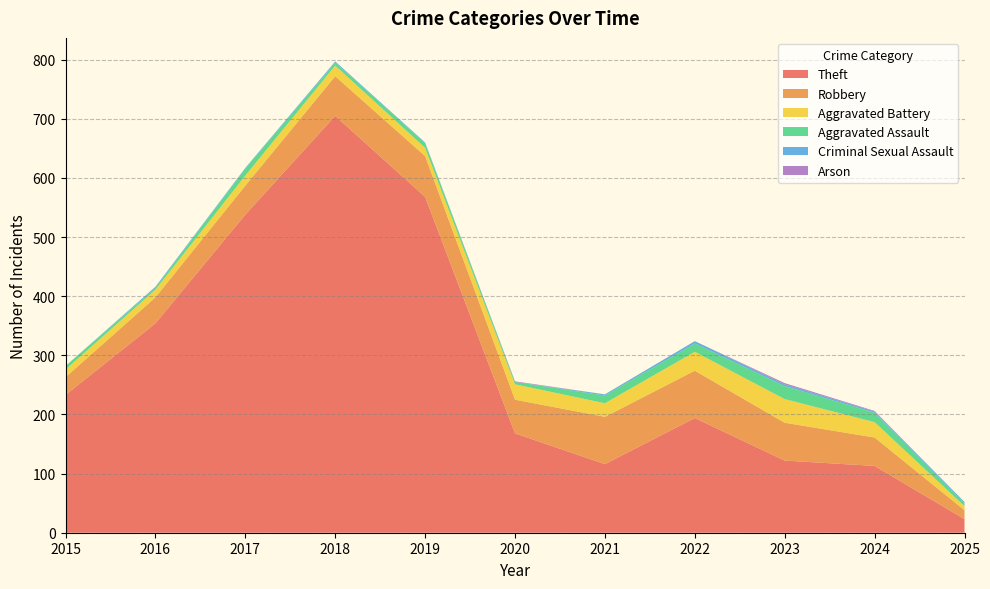

Reading right to left, what are all the values shown in this chart?

Theft: 23	113	122	194	116	168	568	705	538	354	233
Robbery: 15	48	64	80	80	57	69	67	49	44	30
Aggravated Battery: 7	26	40	32	23	26	14	18	17	13	13
Aggravated Assault: 5	16	22	14	13	4	8	5	12	3	6
Criminal Sexual Assault: 2	2	3	4	2	0	1	2	1	2	0
Arson: 0	1	2	0	0	1	0	0	0	0	0